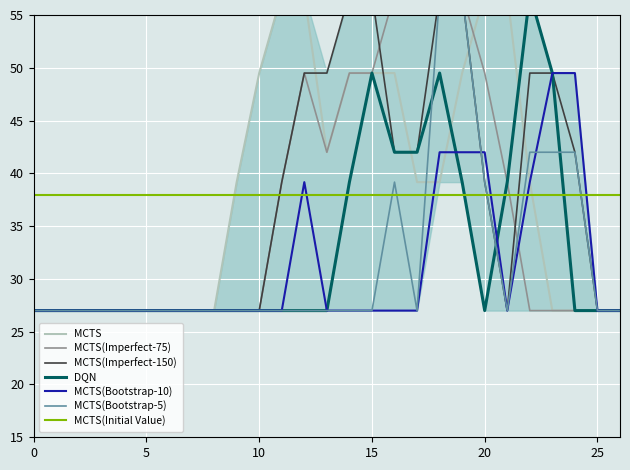

What is the lowest value of the MCTS(Bootstrap-10) series?

27.0